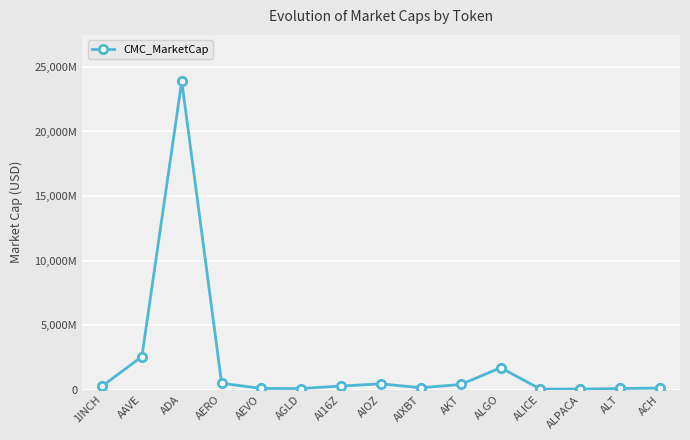

Does the chart have visible grid lines?

Yes